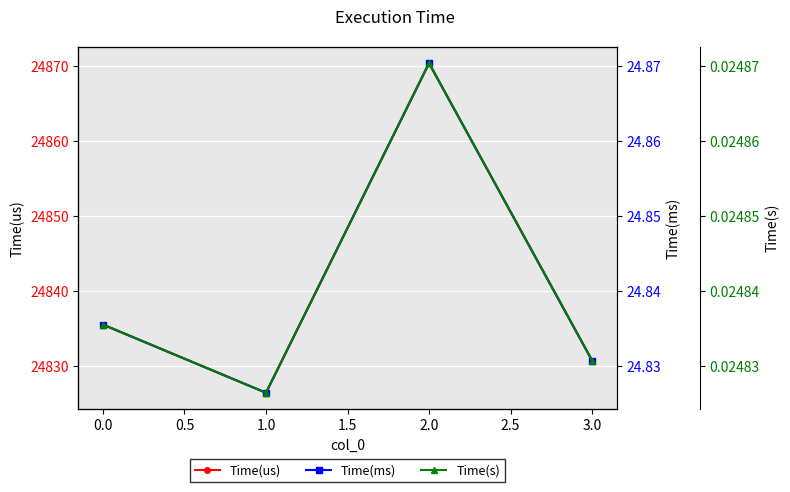

True or false: Time(us) has more than 1 points higher than both neighbors.

False